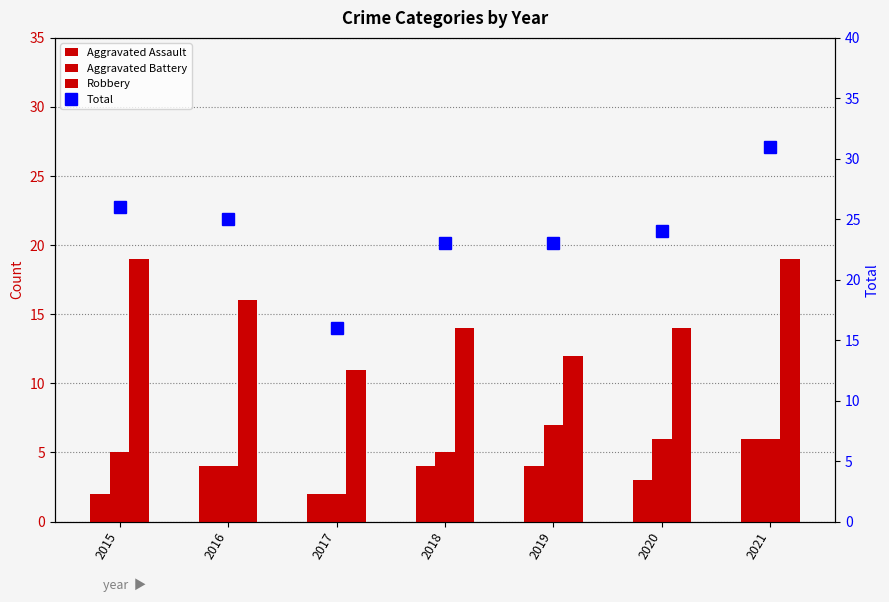

What is the sum of the Aggravated Assault values at 2020 and 2017?

5